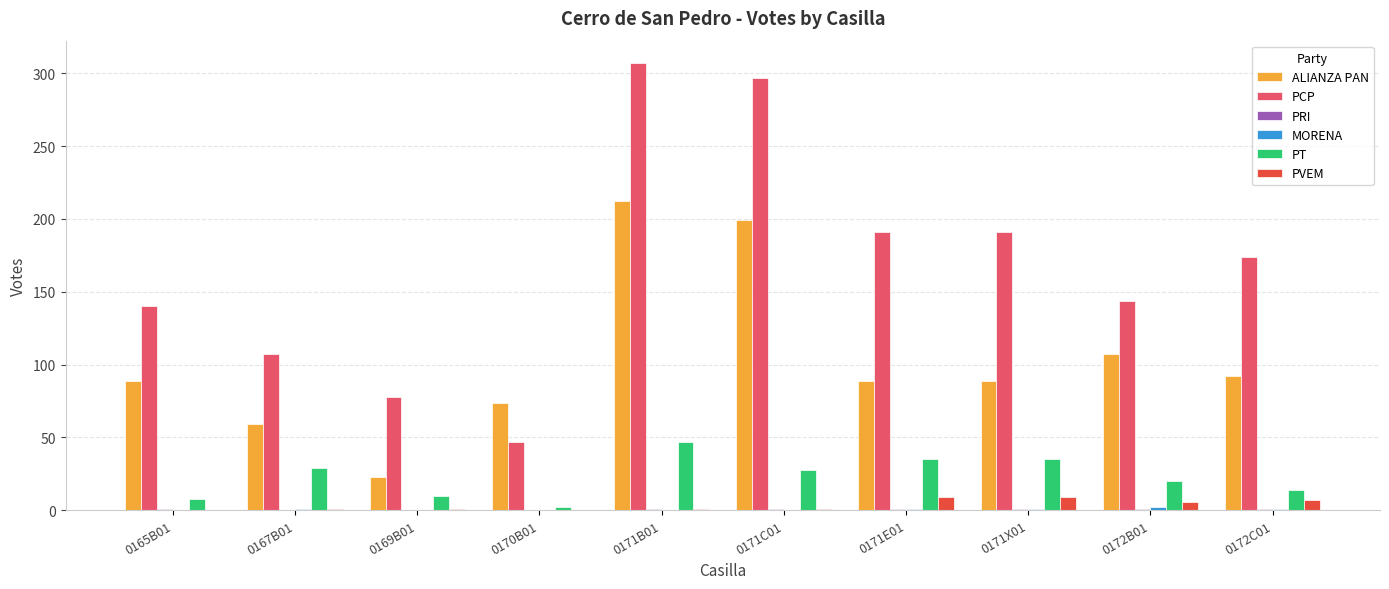

Between 0167B01 and 0171B01, which series saw the biggest shift?

PCP